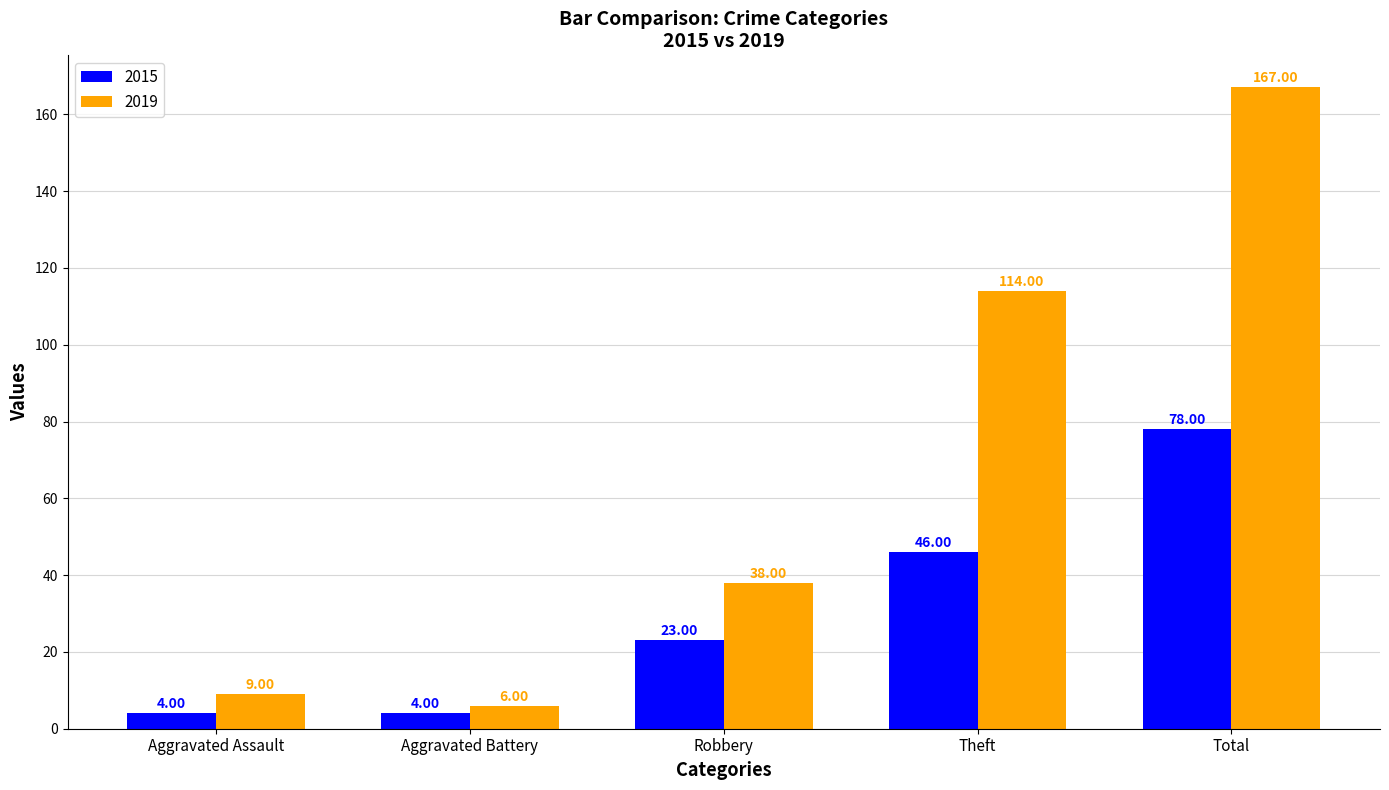

What position from the right is Aggravated Assault?

5